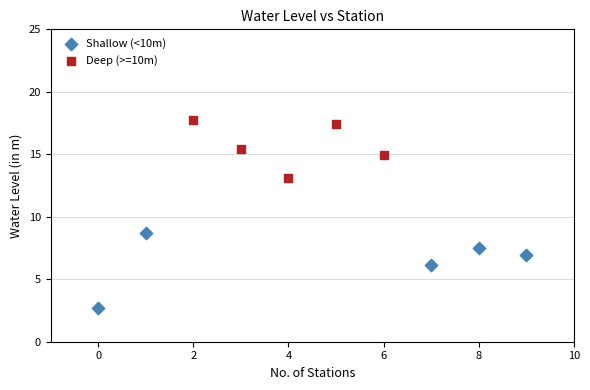

Which series contains the lowest Y value?

Shallow (<10m)